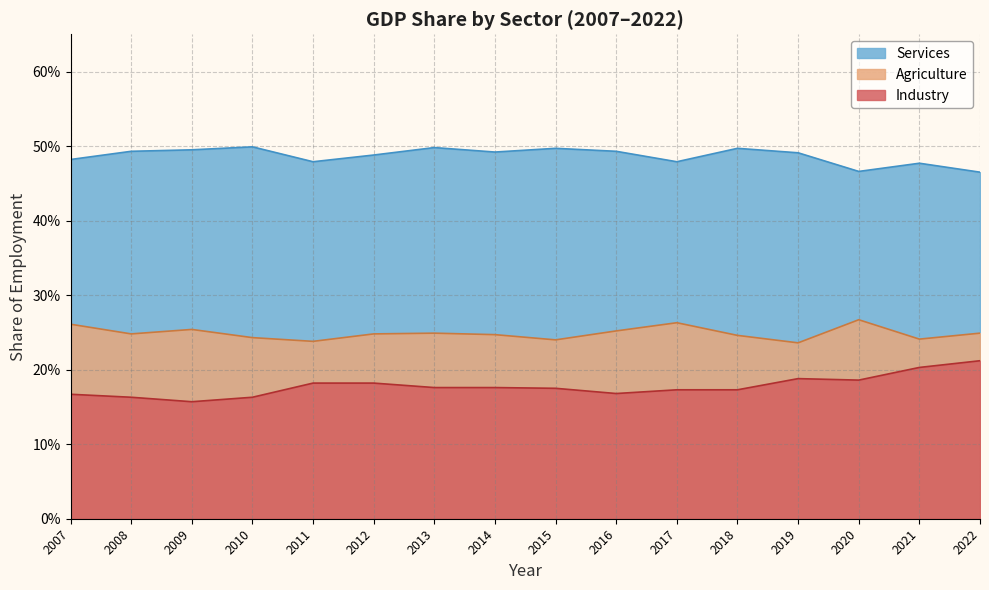

Does the chart display data point markers on the line(s)?

No